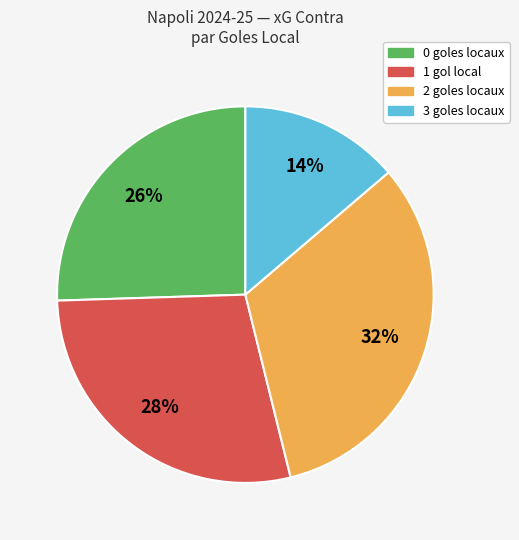

Is there a majority slice in this chart?

No